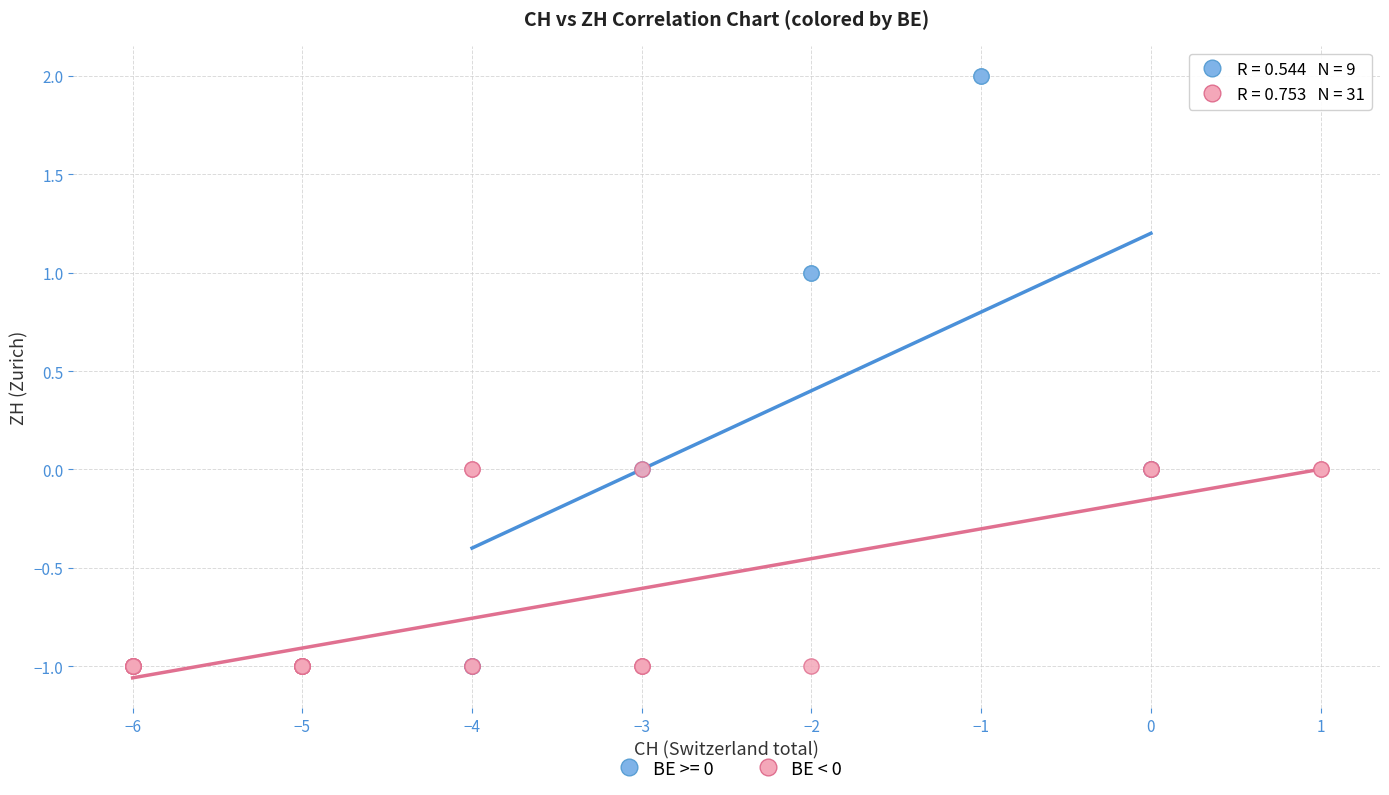

Which series contains the highest Y value?

BE >= 0